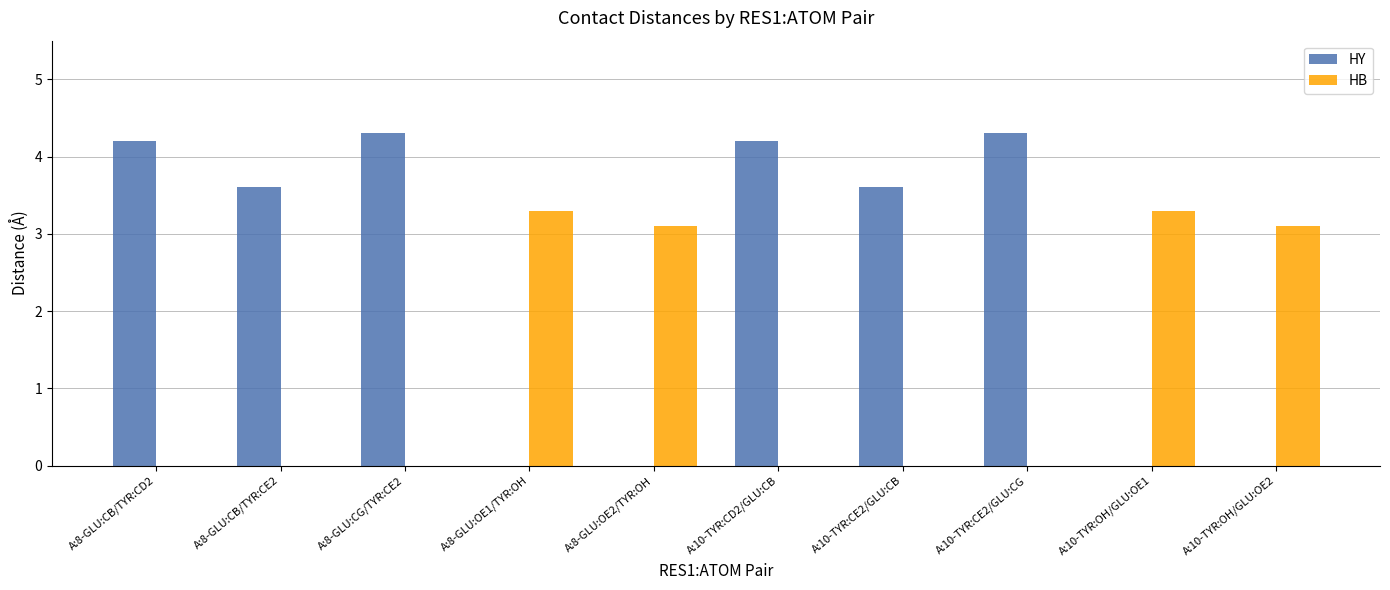

Which series has the largest range (max minus min)?

HY